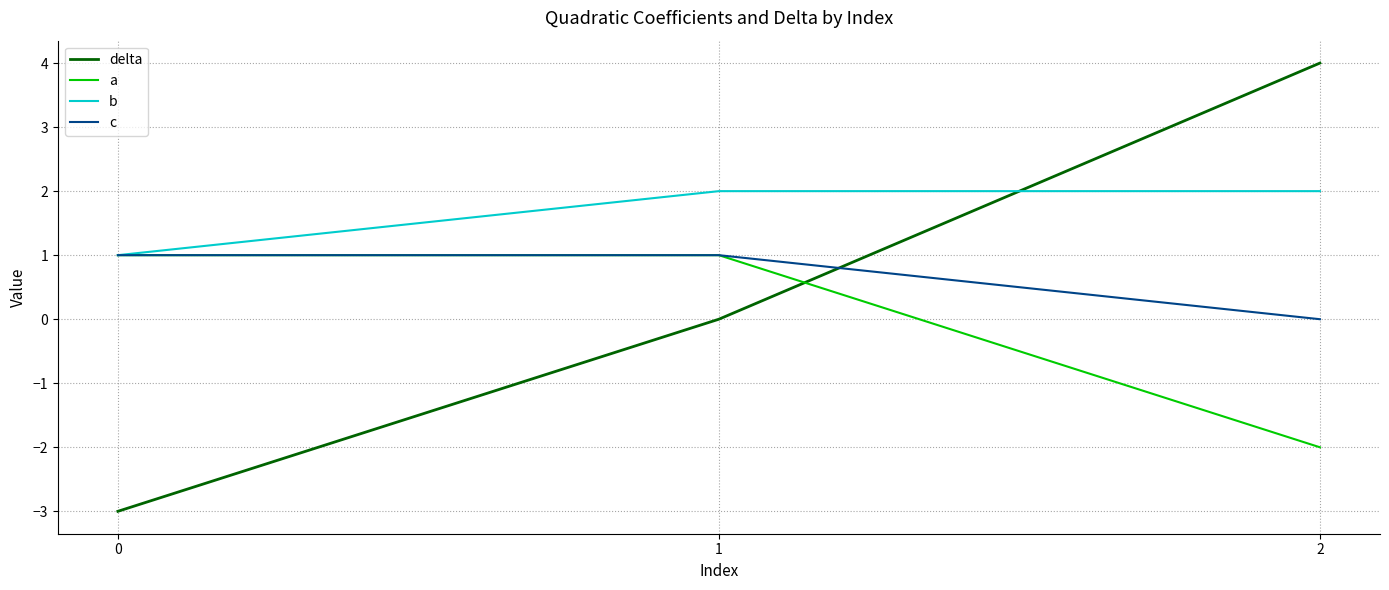

Is this an area chart (filled region under the line)?

No